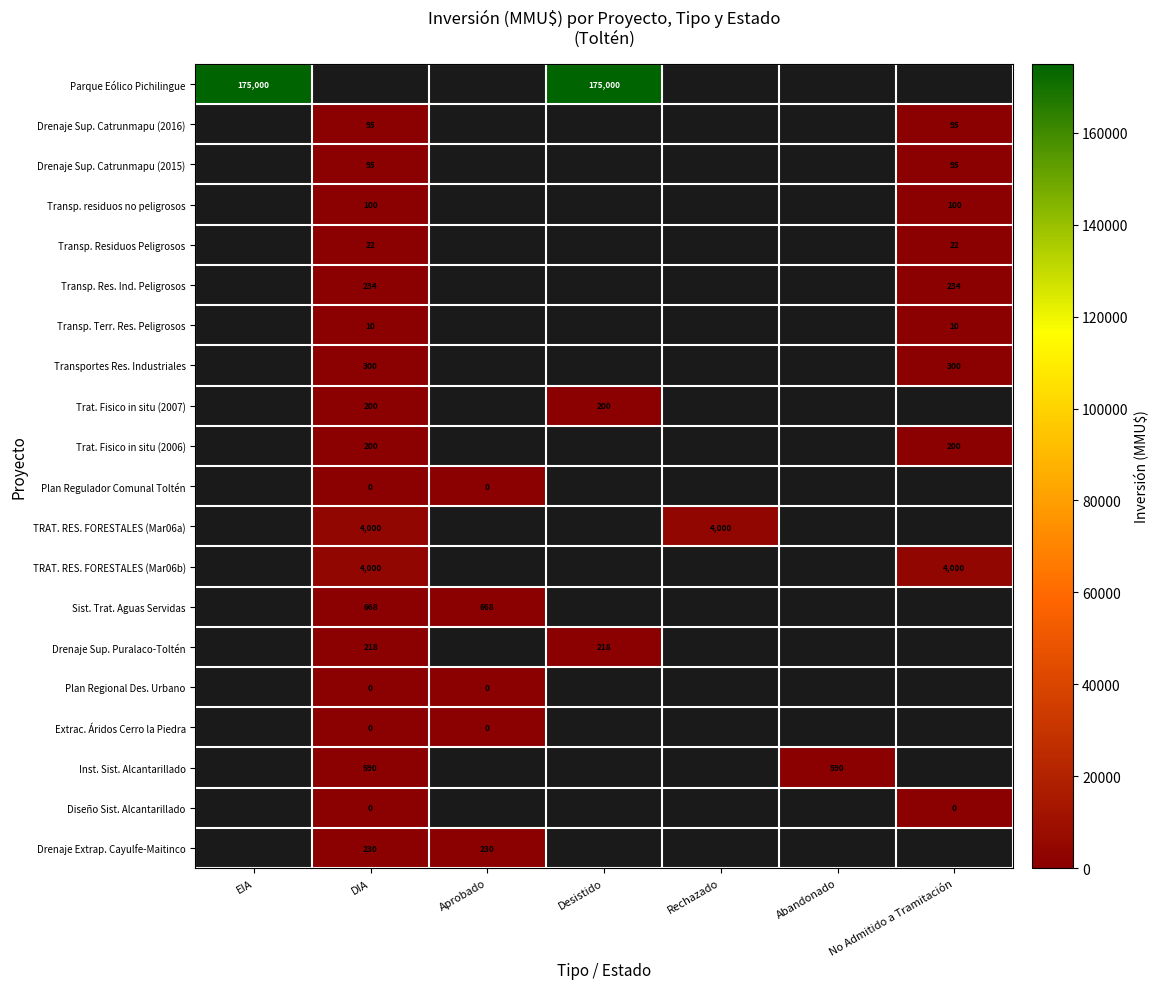

The value of Transp. Res. Ind. Peligrosos at DIA is 54. True or false?

False